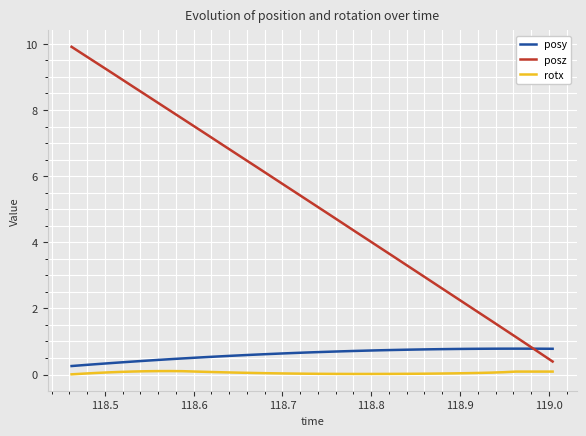

Which series has the largest range (max minus min)?

posz